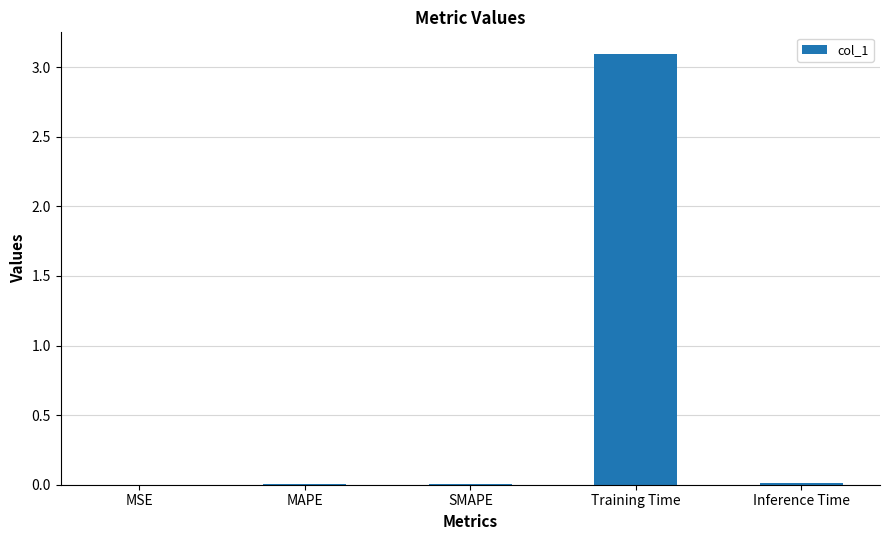

What is the sum of all values?

3.1